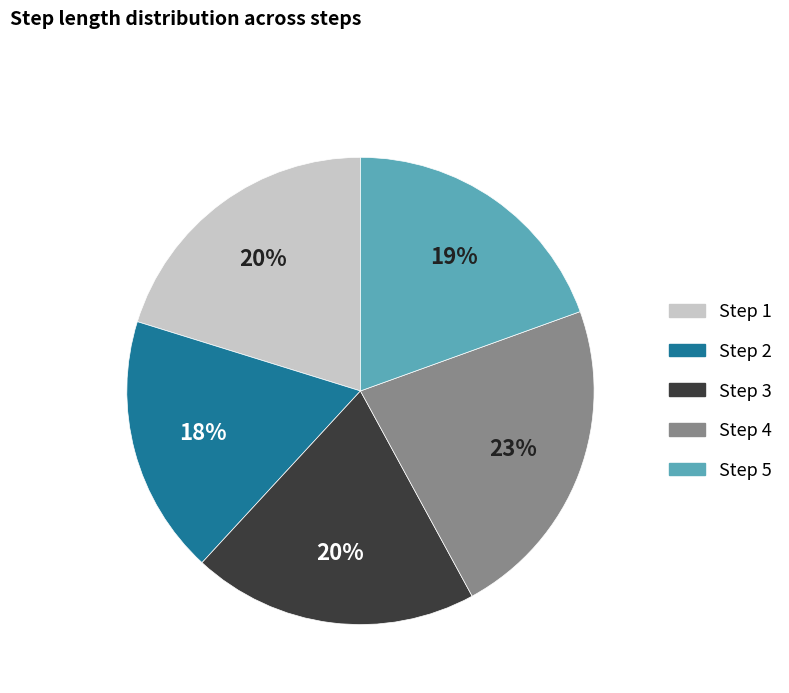

How many segments does this pie chart have?

5